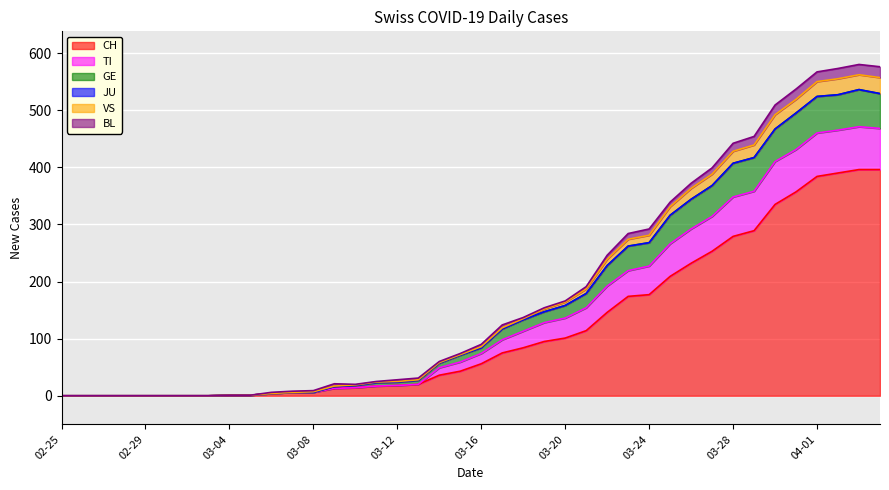

What is the maximum value shown in the chart?

580